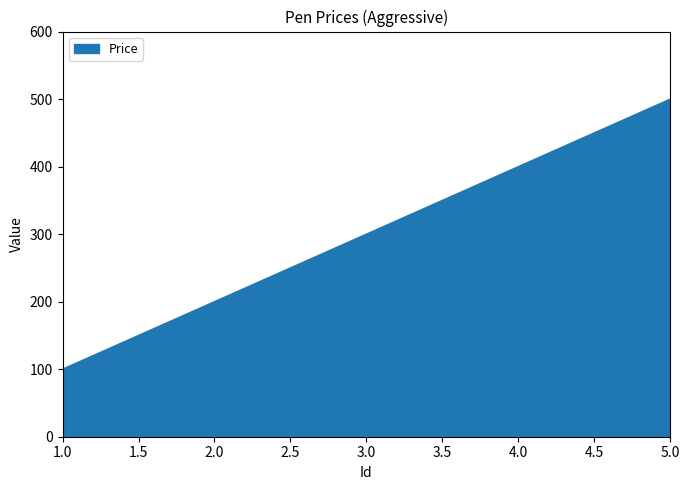

Rank the categories by value from lowest to highest.

1.0, 2.0, 3.0, 4.0, 5.0